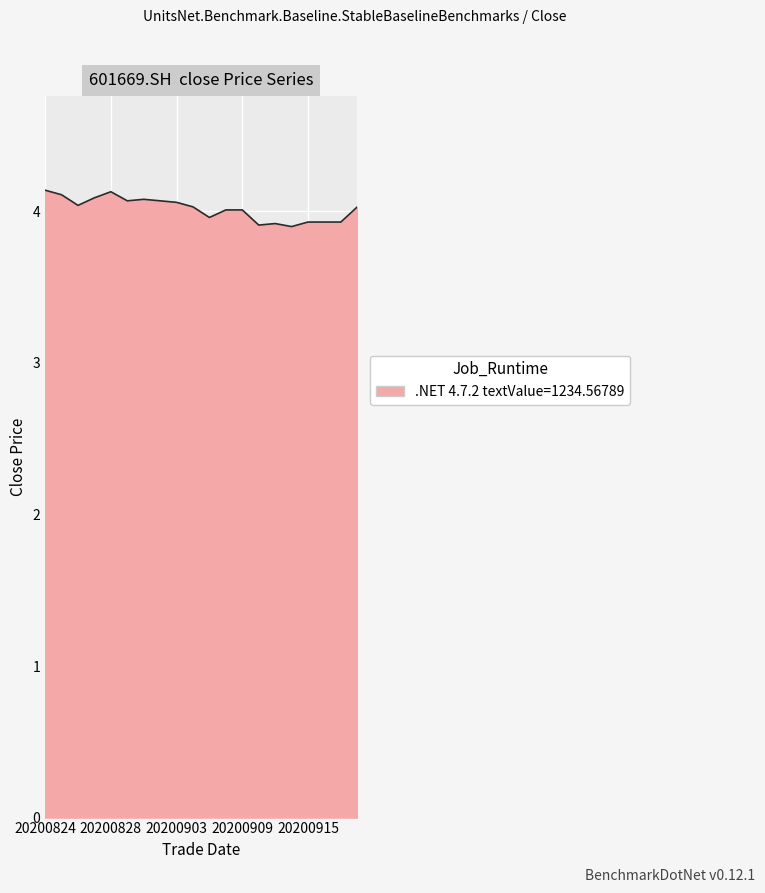

What is the greatest value displayed?

4.1